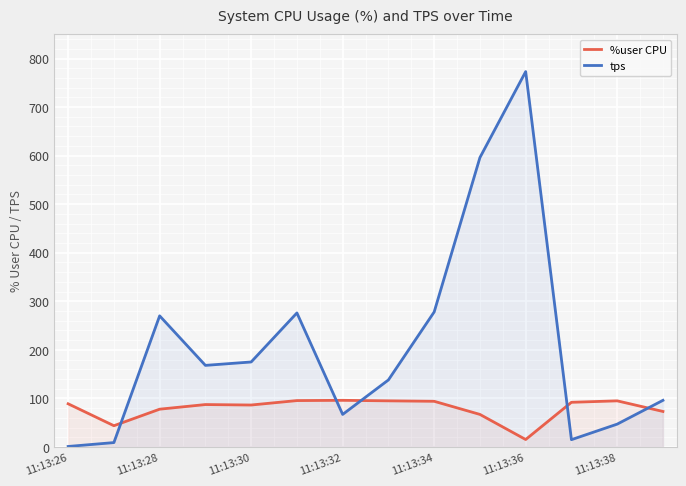

Which series has the largest total across all categories?

tps